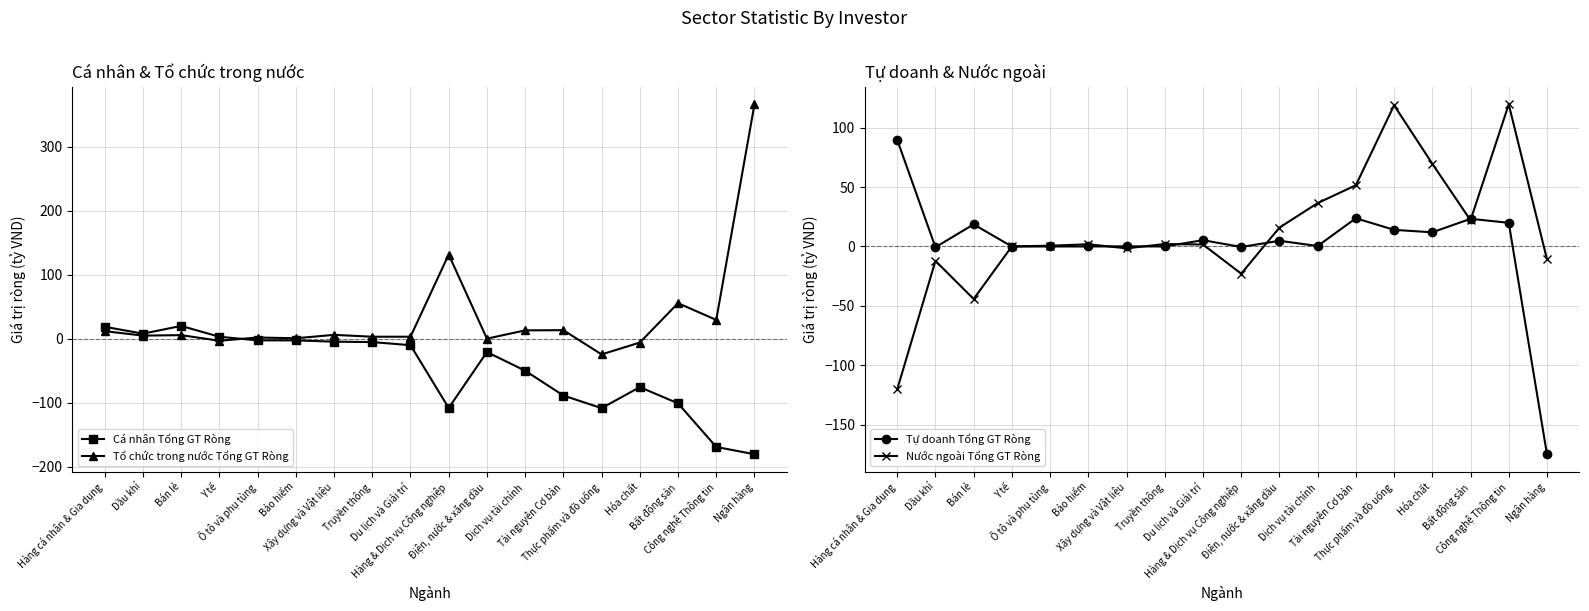

What are all the series names shown in the legend?

Cá nhân Tổng GT Ròng, Tổ chức trong nước Tổng GT Ròng, Tự doanh Tổng GT Ròng, Nước ngoài Tổng GT Ròng